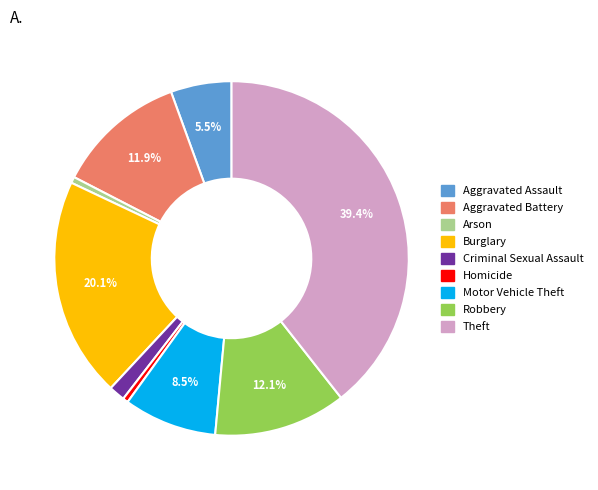

What portion of the pie excludes Aggravated Assault?

94.5%